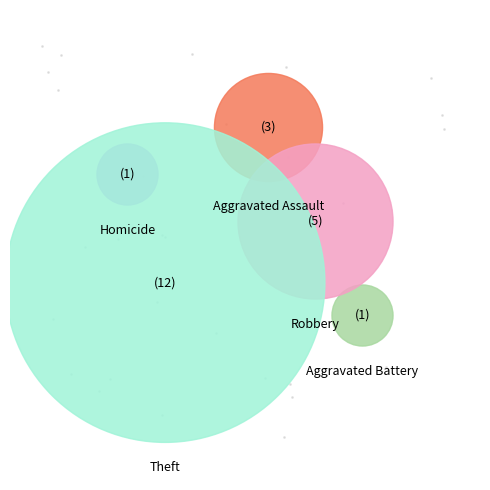

Does Theft represent more than half of the total?

Yes